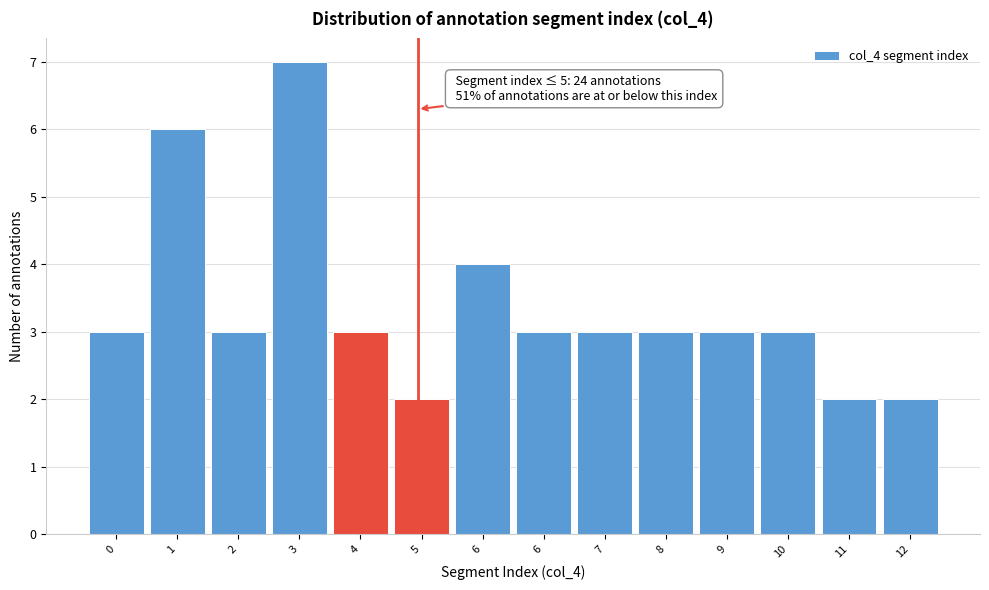

How many categories are shown in the chart?

14